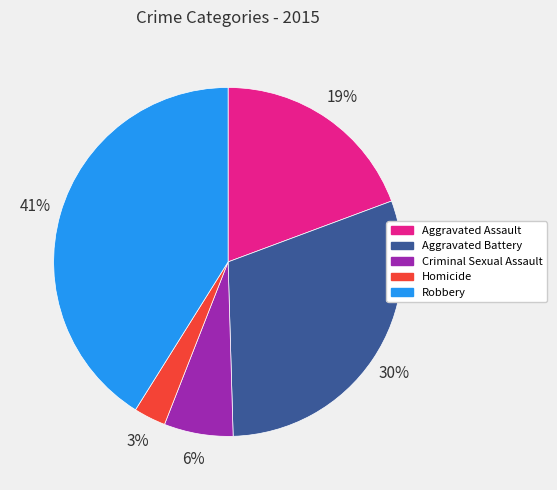

Which has a higher value, Homicide or Aggravated Battery?

Aggravated Battery